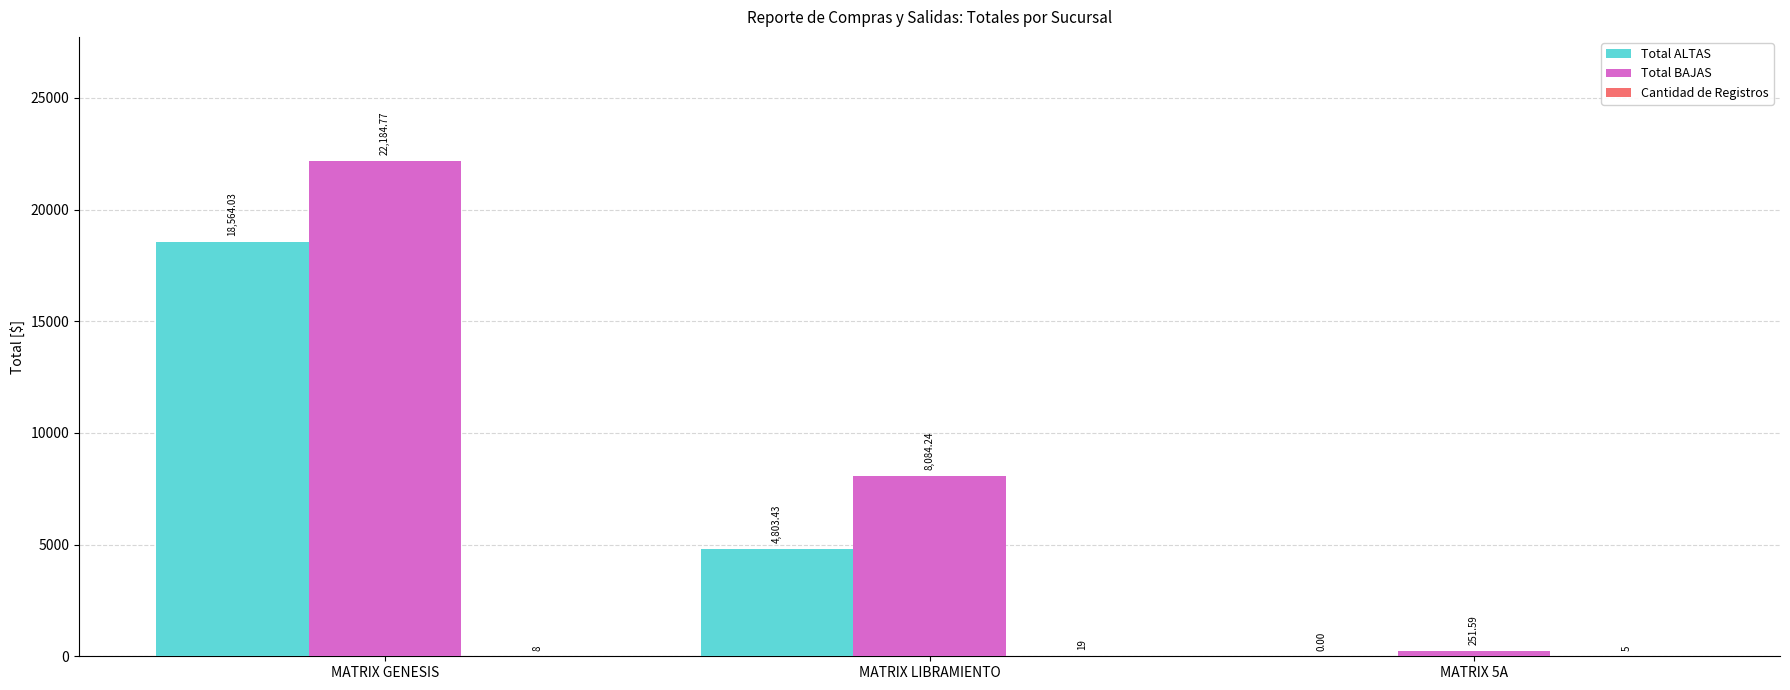

Which series has the largest total across all categories?

Total BAJAS